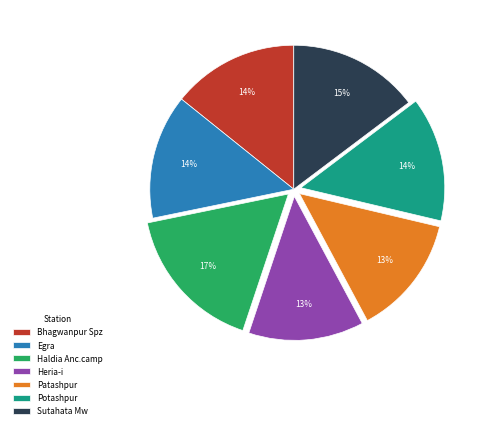

Count the number of slices in the pie.

7